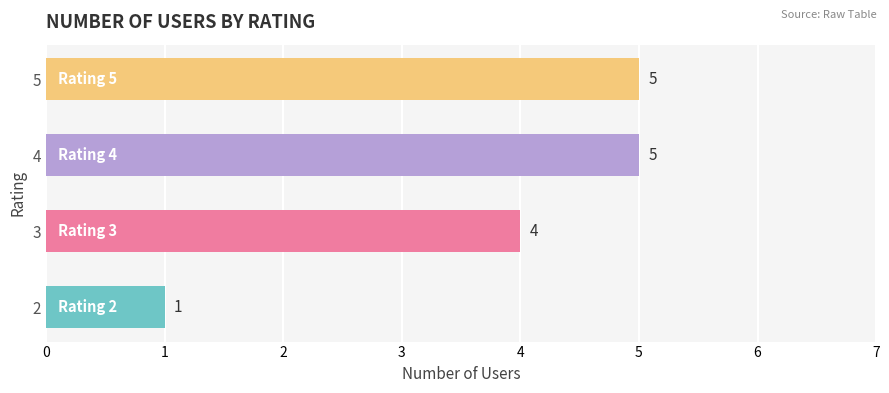

Count the values in the range 4 to 5.

3